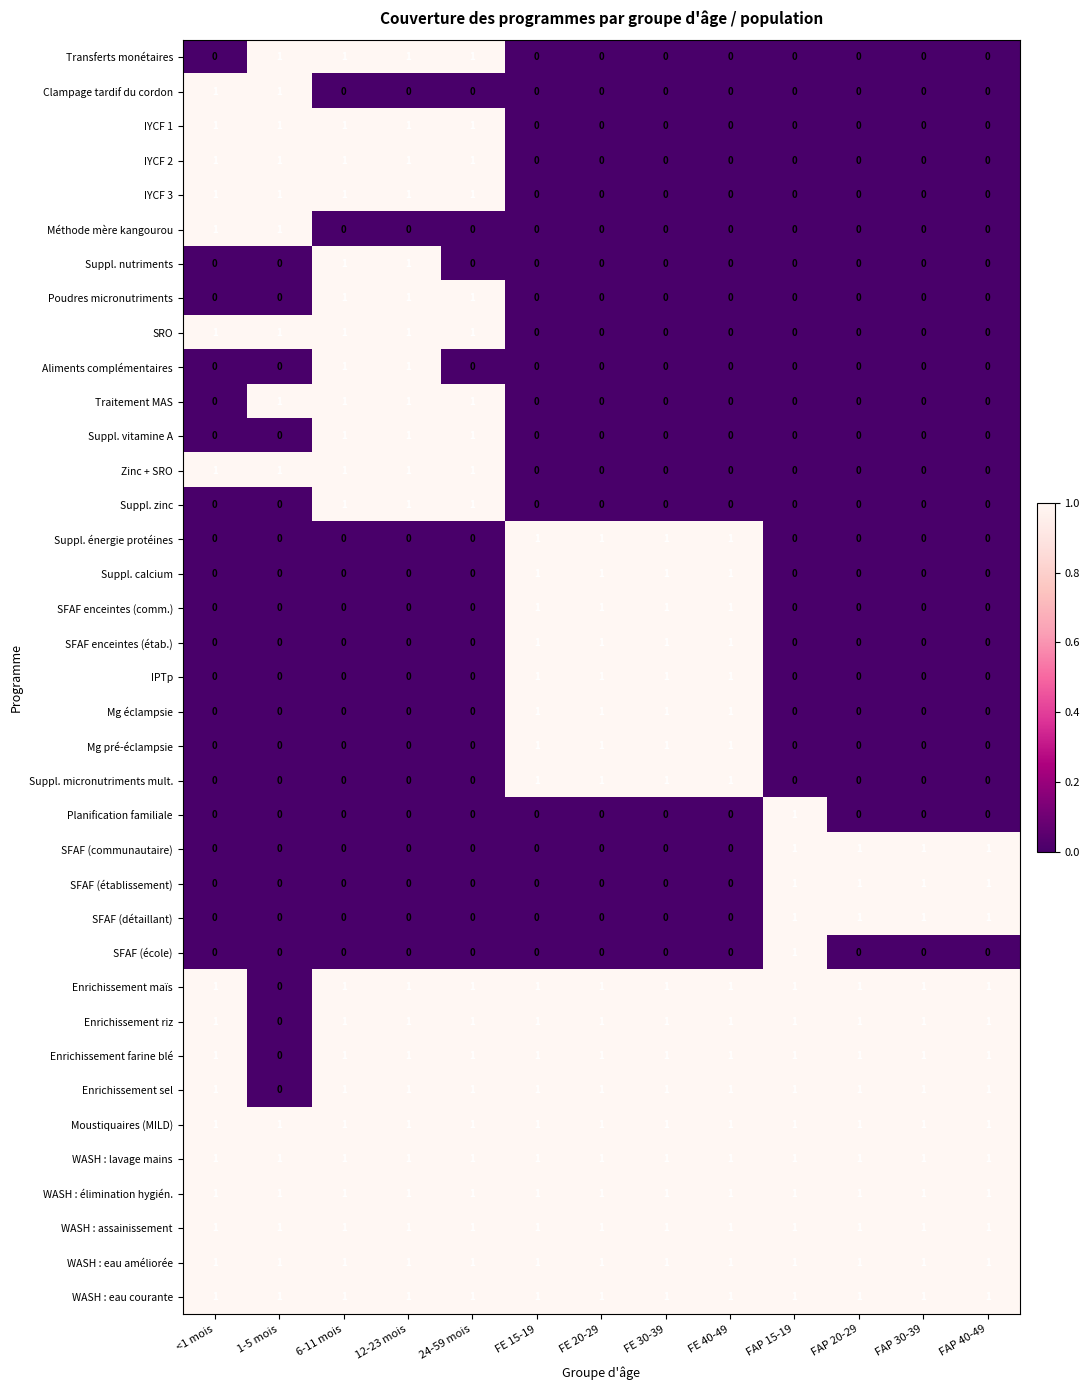

The value of SFAF (détaillant) at 1-5 mois is 0. True or false?

True